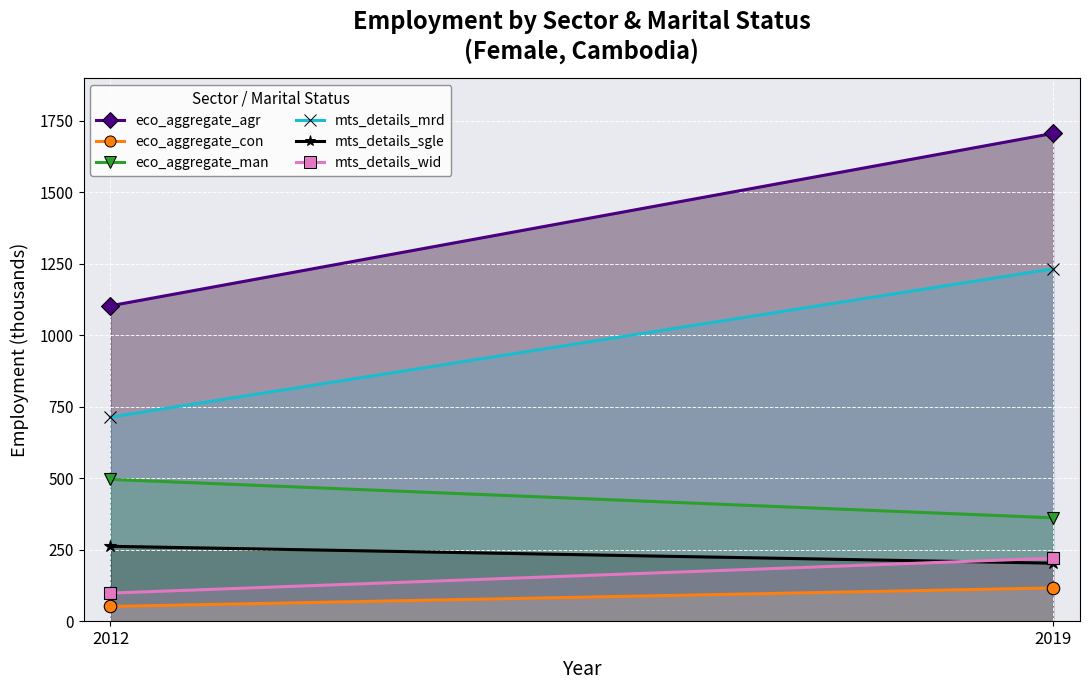

At 2012, list the series in order from smallest to largest.

eco_aggregate_con, sex_f_mts_details_wid, sex_f_mts_details_sgle, eco_aggregate_man, sex_f_mts_details_mrd, eco_aggregate_agr